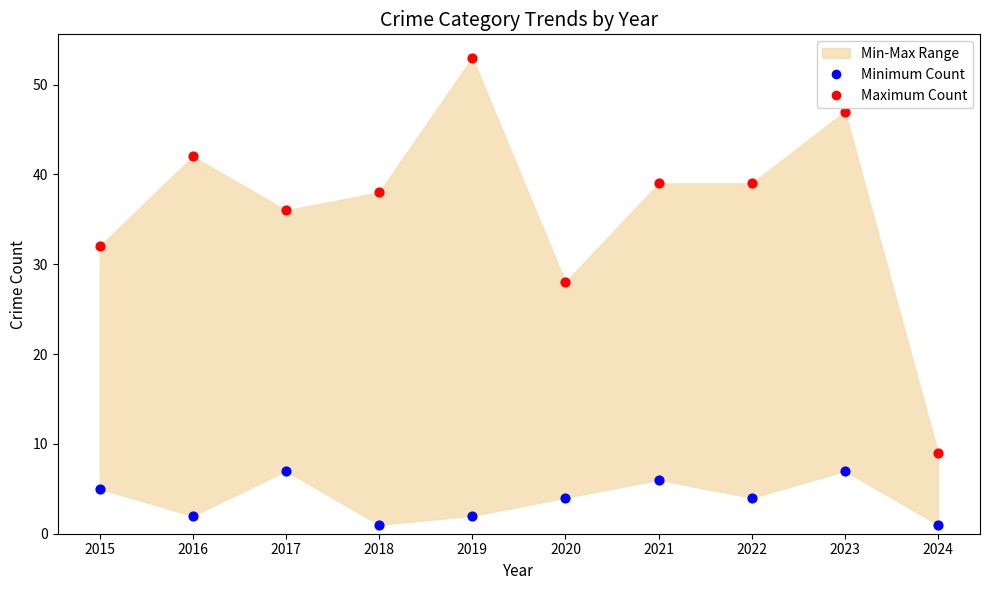

Across all data points, what is the range of Y values (max minus min)?

52